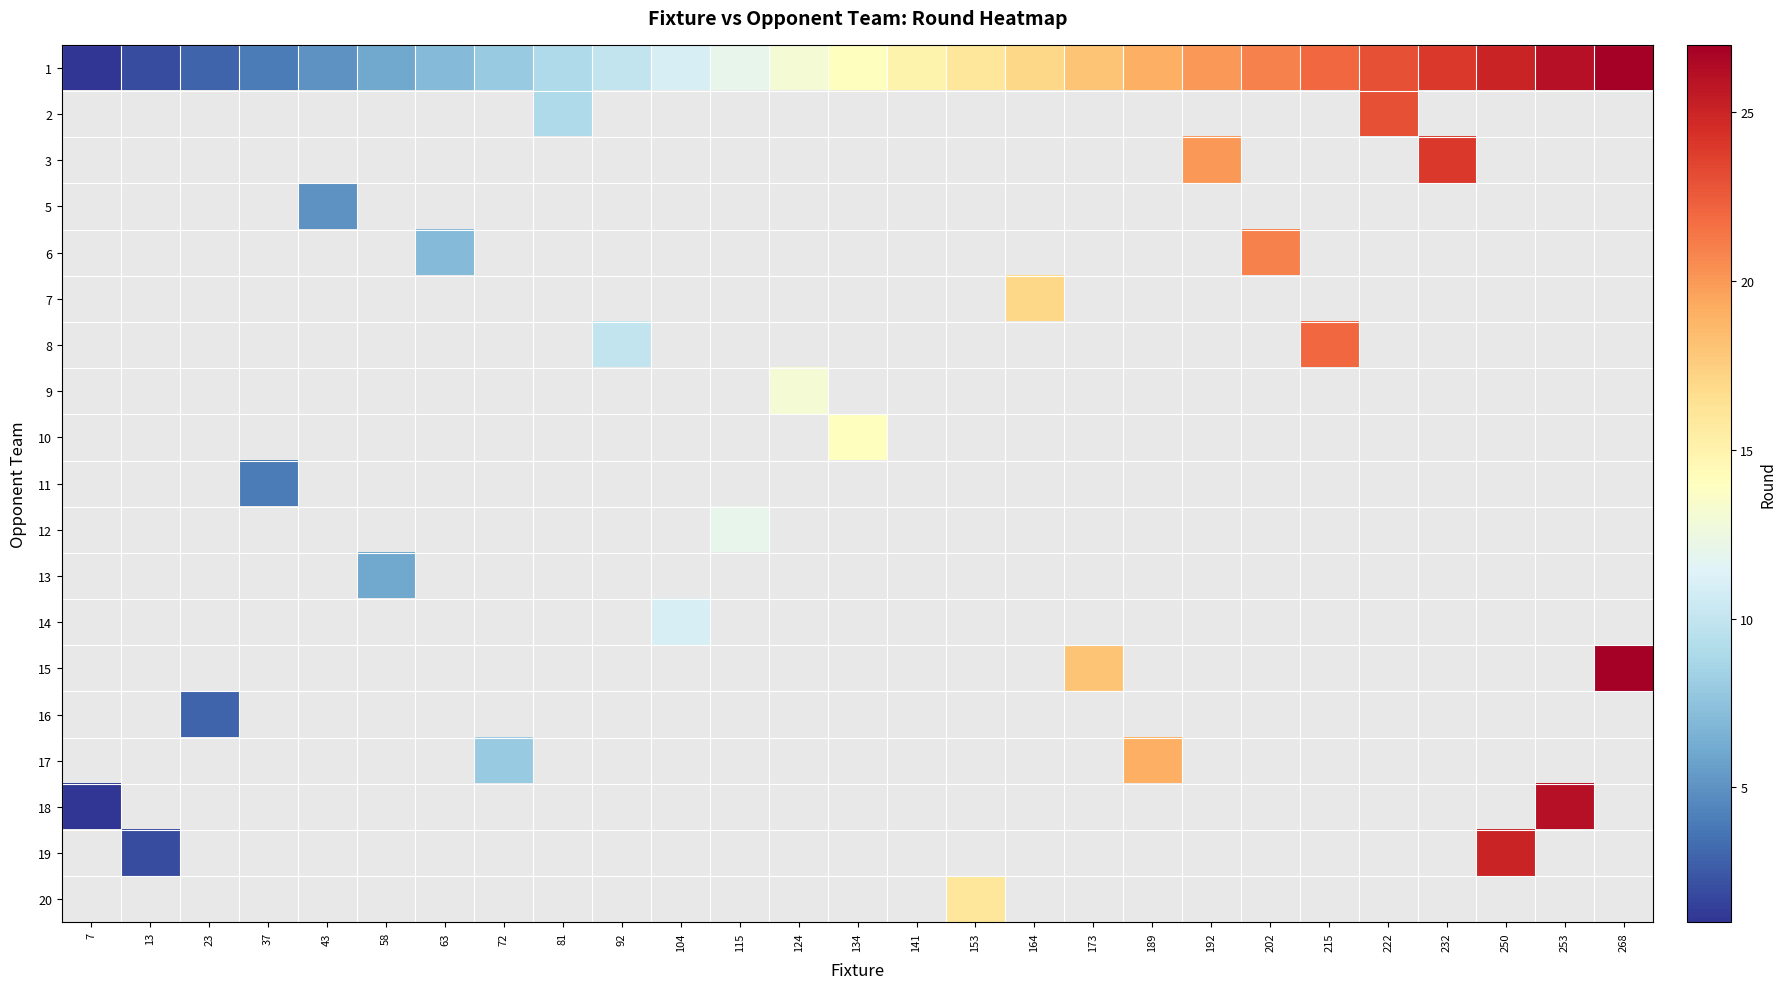

What is the greatest value displayed?

27.0